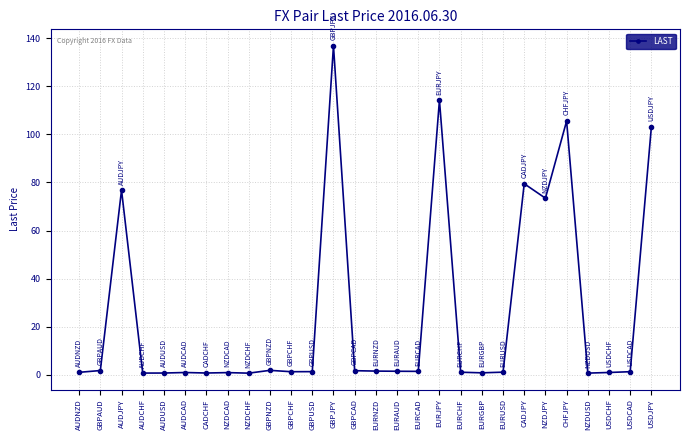

What is the difference between the maximum and minimum values?

136.2